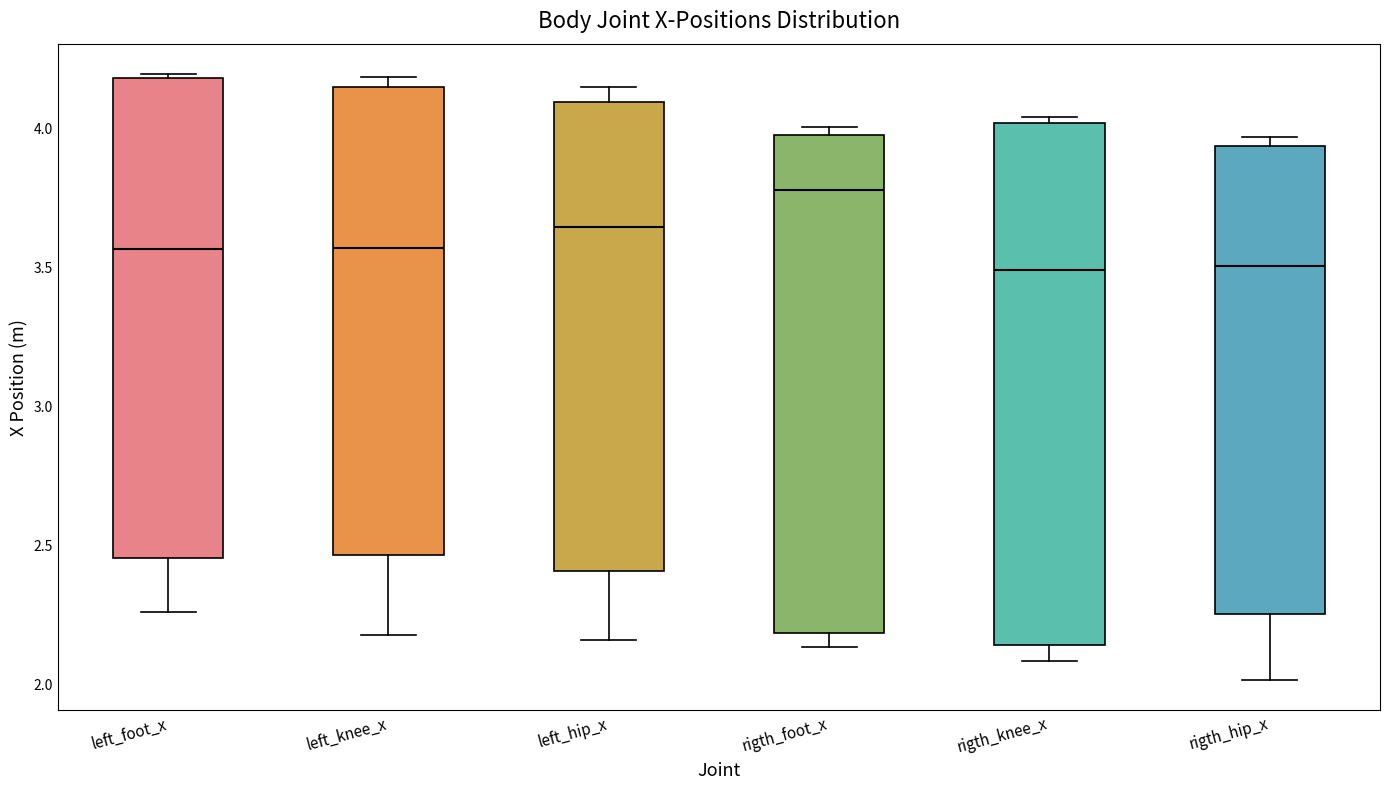

Reading left to right, read every box against the y-axis: the position of its median line, the range the box covers, and the ends of its whiskers. The values are not printed on the chart, so give them approximately, as read against the axis.

left_foot_x: median 3.55, box 2.45 to 4.20, whiskers 2.25 to 4.20 (just above the box's upper edge)
left_knee_x: median 3.55, box 2.45 to 4.15, whiskers 2.15 to 4.20
left_hip_x: median 3.65, box 2.40 to 4.10, whiskers 2.15 to 4.15
rigth_foot_x: median 3.80, box 2.20 to 4.00, whiskers 2.15 to 4.00 (just above the box's upper edge)
rigth_knee_x: median 3.50, box 2.15 to 4.00, whiskers 2.10 to 4.05
rigth_hip_x: median 3.50, box 2.25 to 3.95, whiskers 2.00 to 3.95 (just above the box's upper edge)